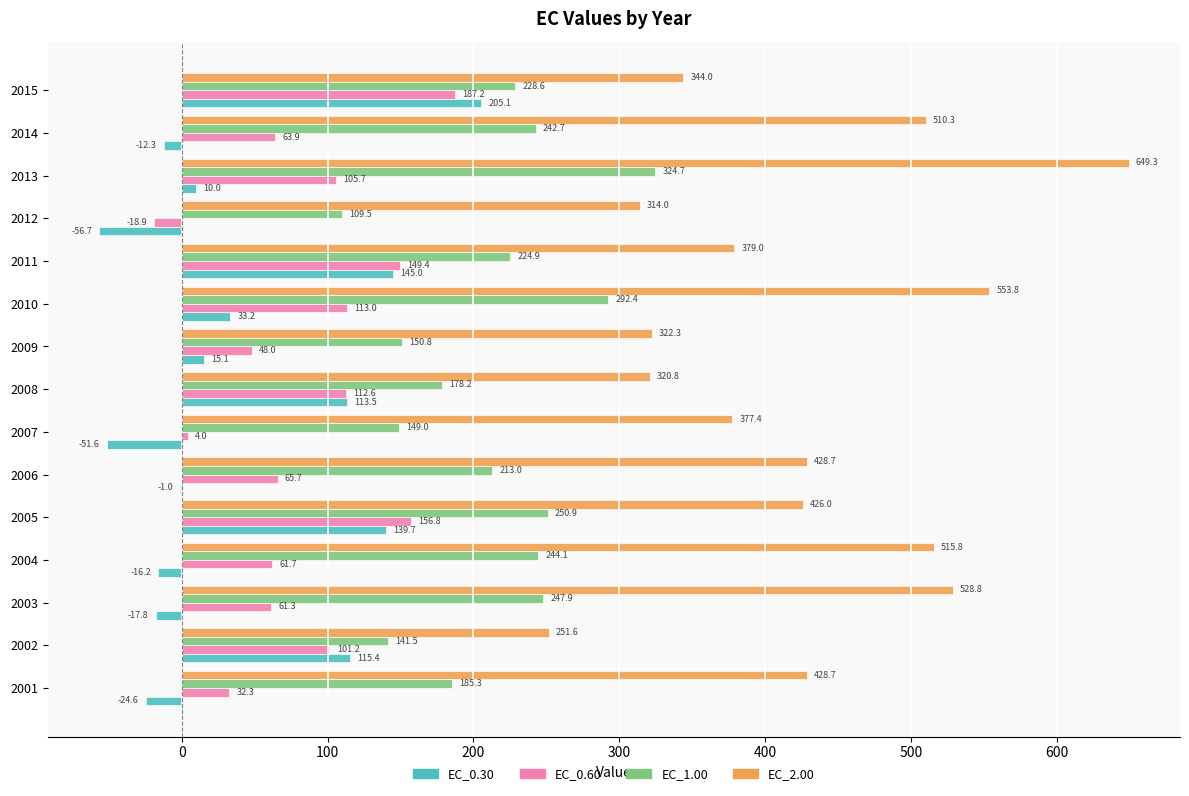

At which category is the sum across all series the highest?

2013